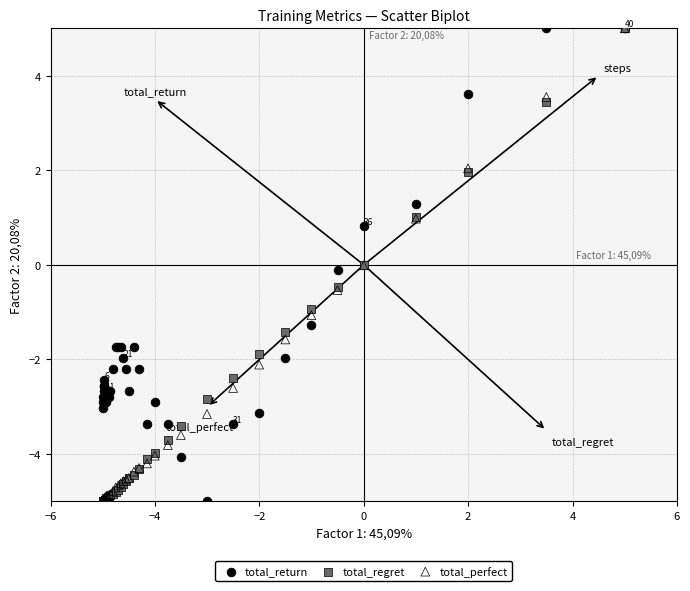

What are all the series names shown in the legend?

total_return, total_regret, total_perfect